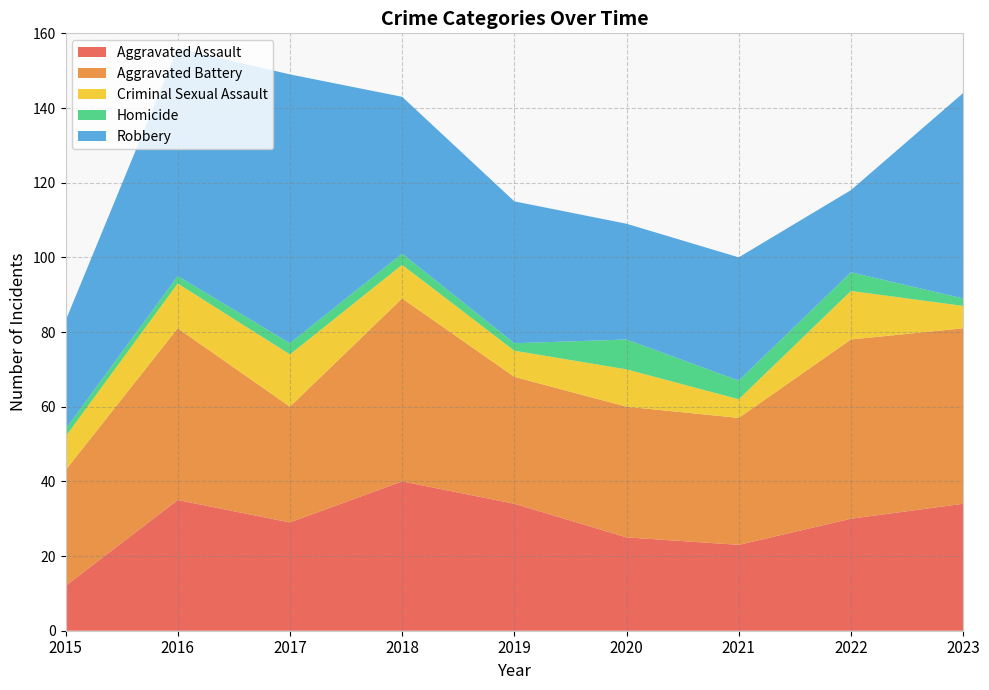

Reading right to left, extract all data points from this chart.

Aggravated Assault: 34	30	23	25	34	40	29	35	12
Aggravated Battery: 47	48	34	35	34	49	31	46	31
Criminal Sexual Assault: 6	13	5	10	7	9	14	12	9
Homicide: 2	5	5	8	2	3	3	2	2
Robbery: 55	22	33	31	38	42	72	61	29